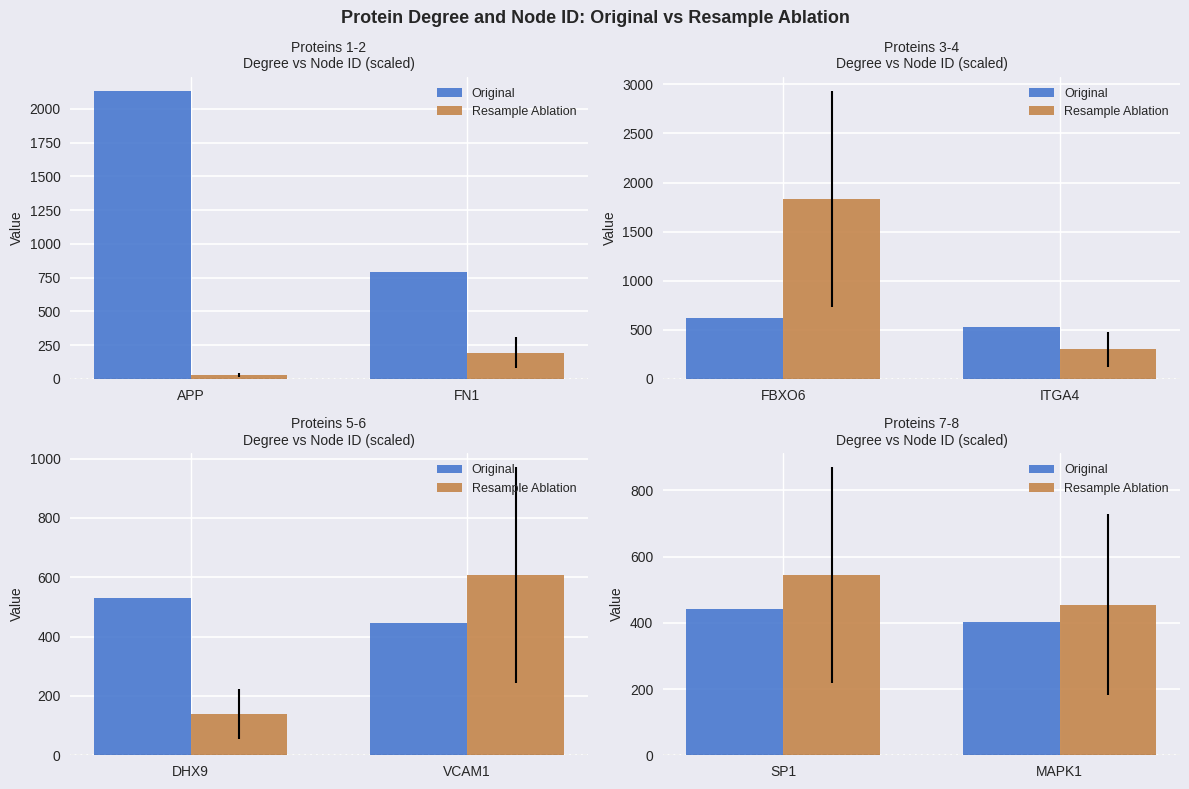

Does the chart contain any negative values?

No